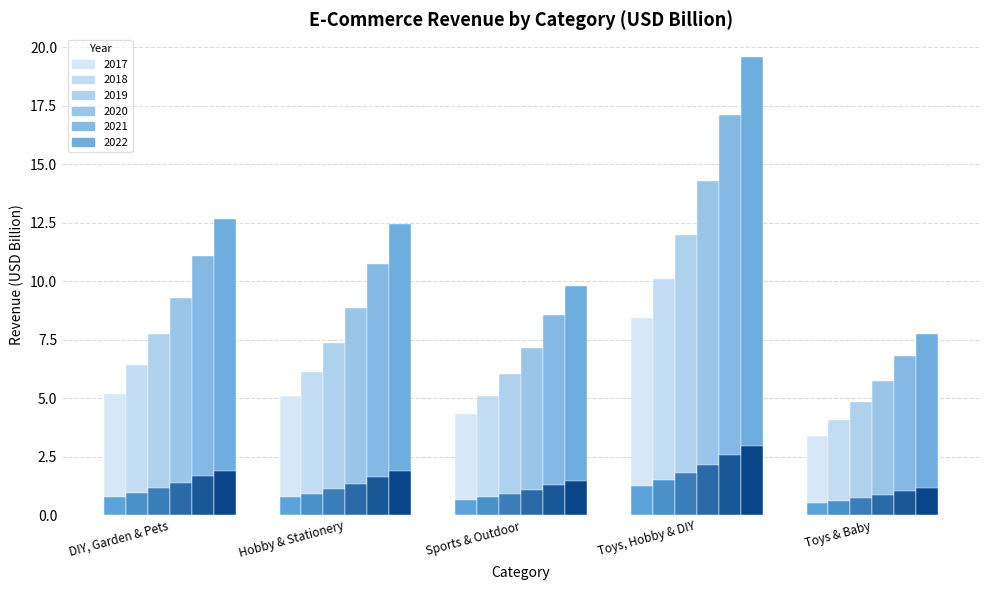

How many bars are there in each group?

6